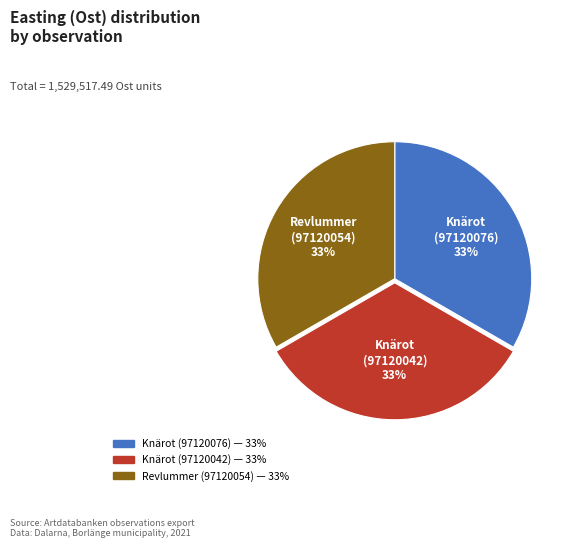

Do Revlummer (97120054) and Knärot (97120042) together represent more than half of the pie?

Yes